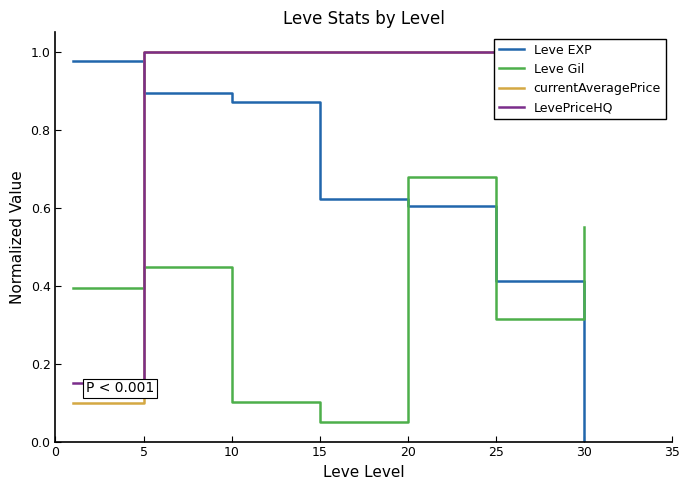

The value of LevePriceHQ at 10 is 1.3. True or false?

False